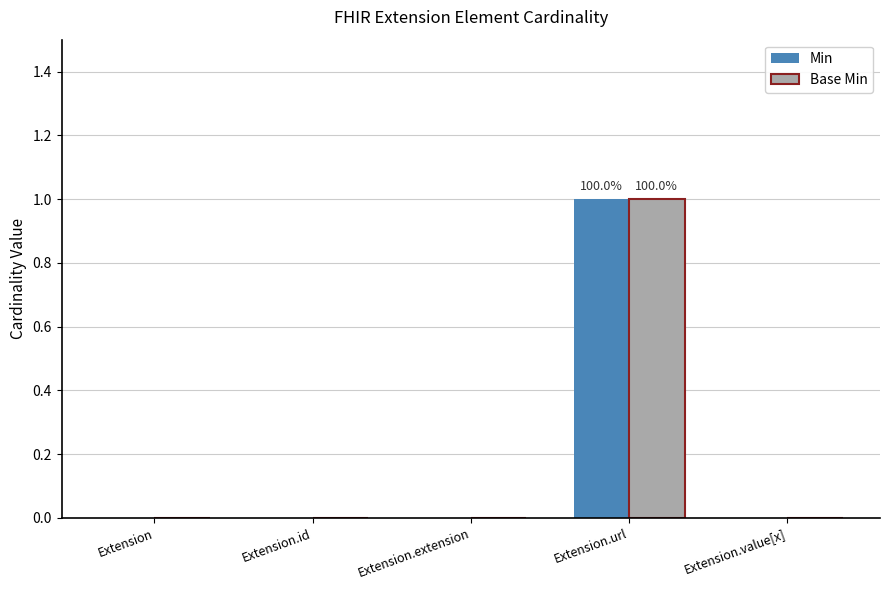

The Base Min series shows 1 at Extension.url. True or false?

True